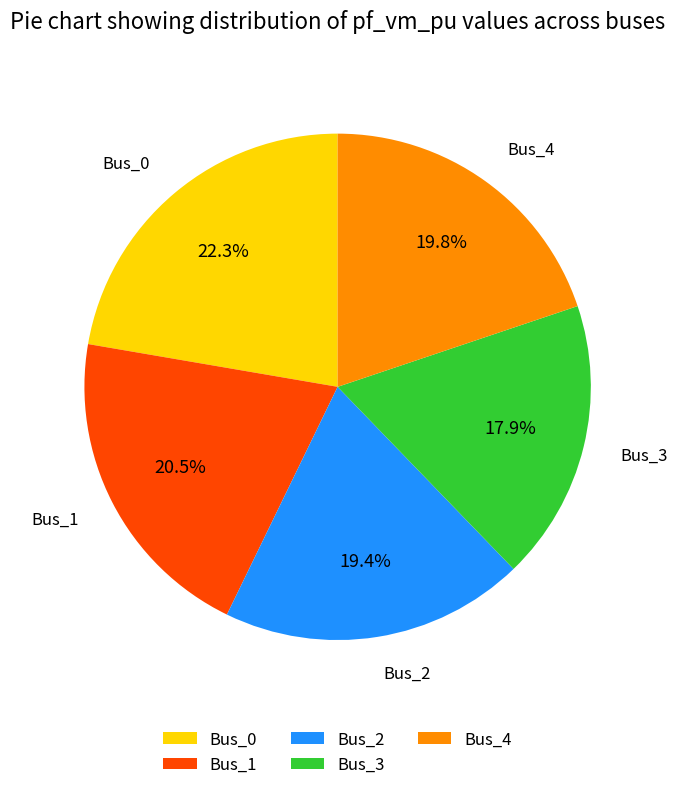

Does Bus_3 account for over 50% of the chart?

No